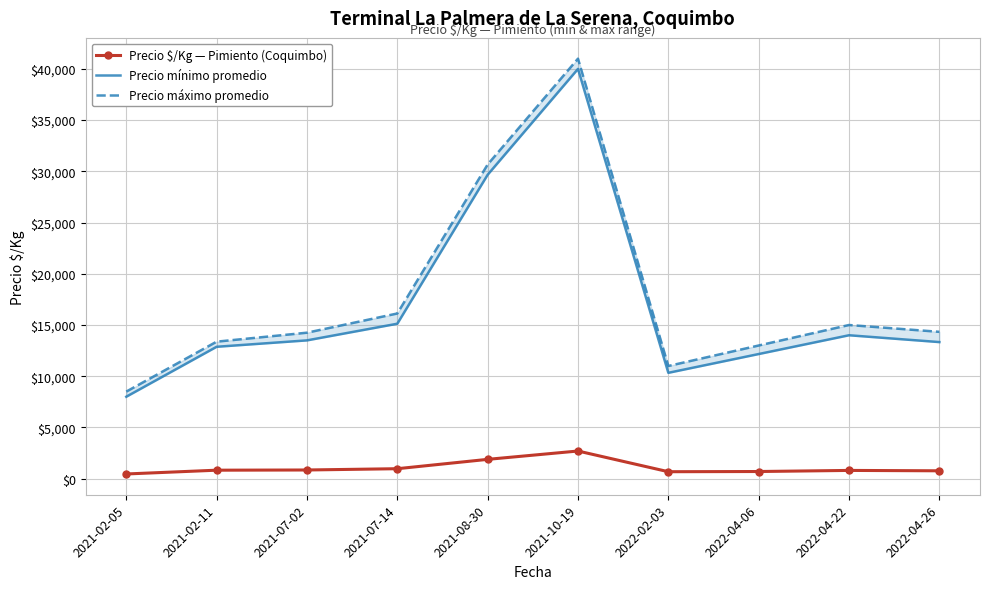

What is the difference between the second highest and minimum values in the Precio mínimo promedio series?

21666.7